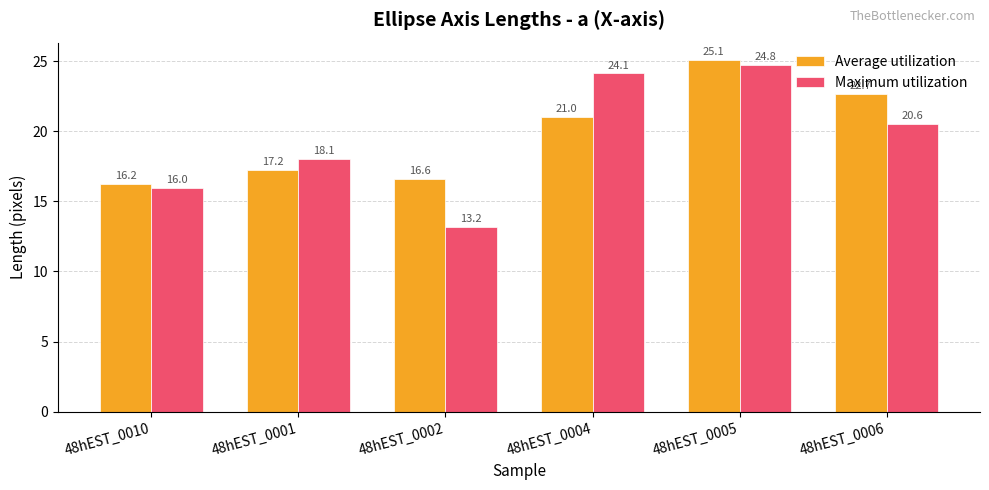

Does the chart contain any negative values?

No